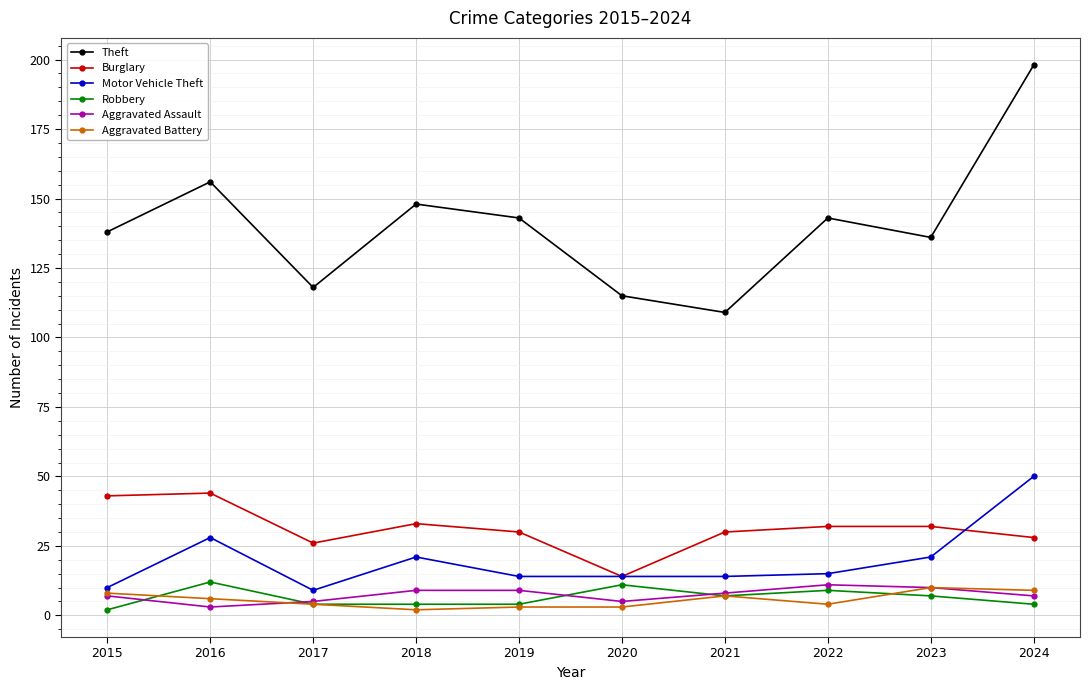

Which label corresponds to the largest value in the chart?

2024